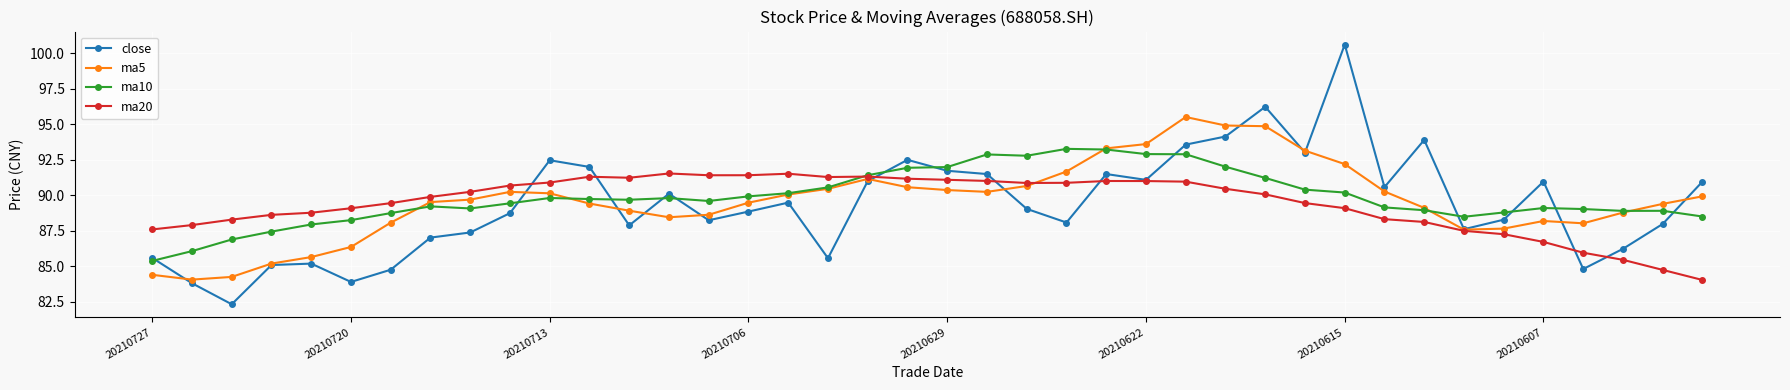

What is the greatest value displayed?

100.6